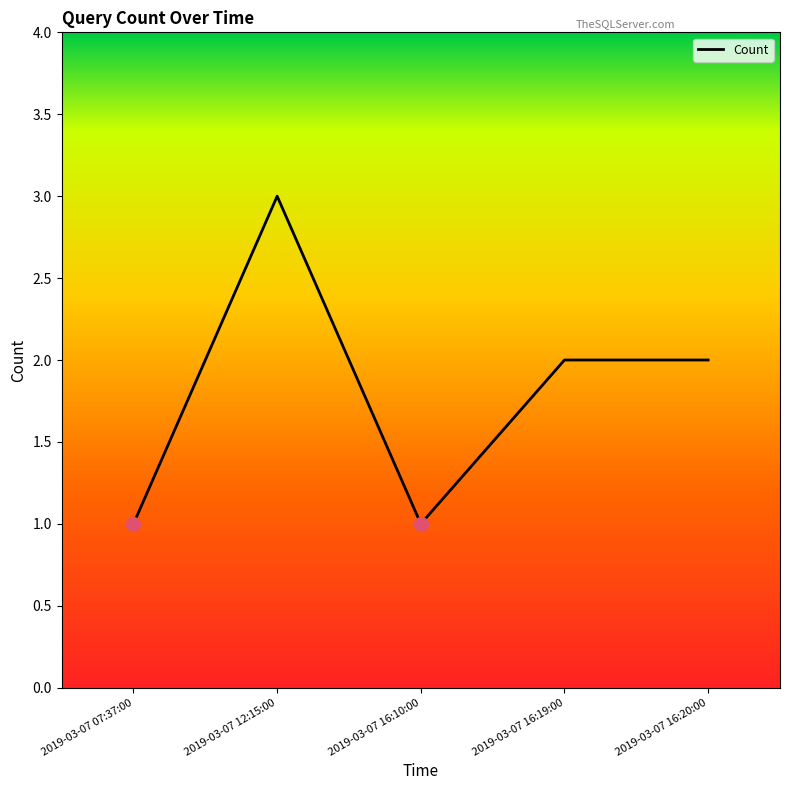

Does the chart display data point markers on the line(s)?

No